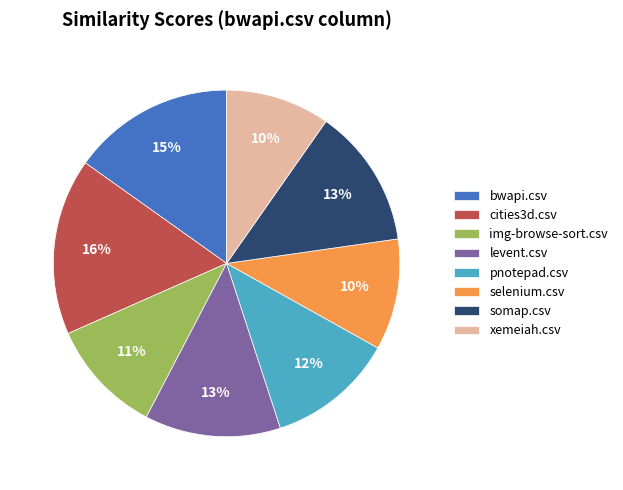

To the nearest percent, what portion does levent.csv represent?

13%